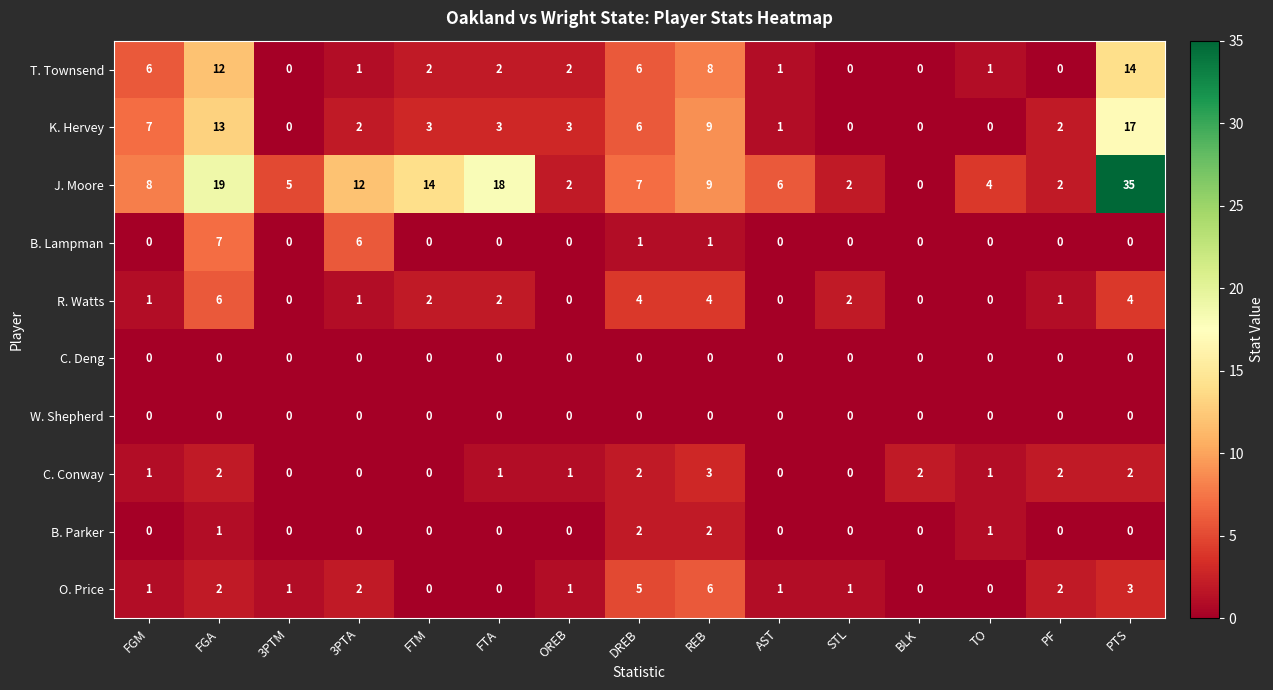

What is the highest value of the K. Hervey series?

17